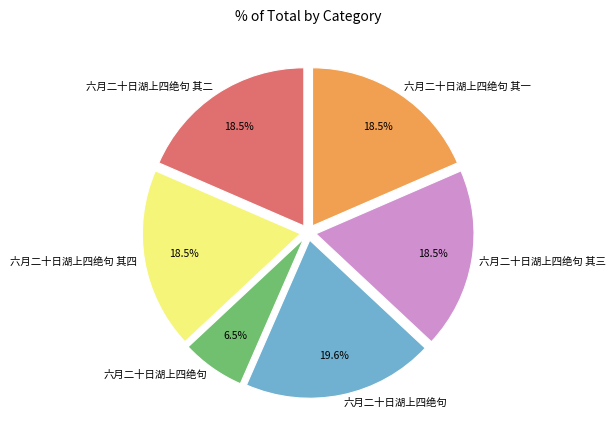

Count the number of slices in the pie.

6